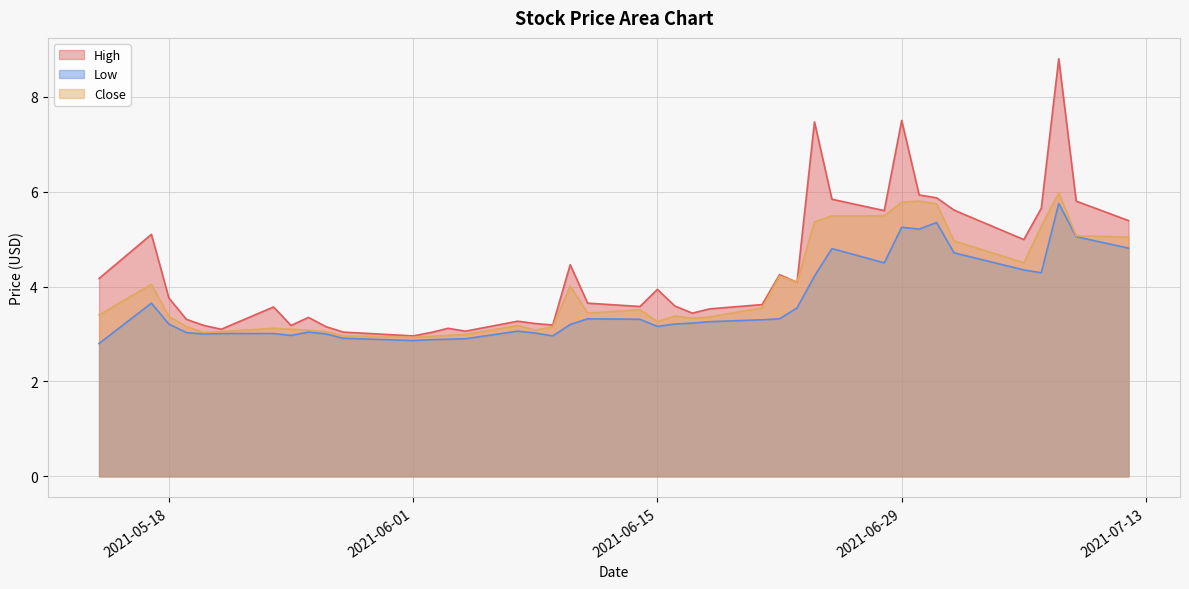

Rank the series by their maximum value, from lowest to highest.

Low, Close, High